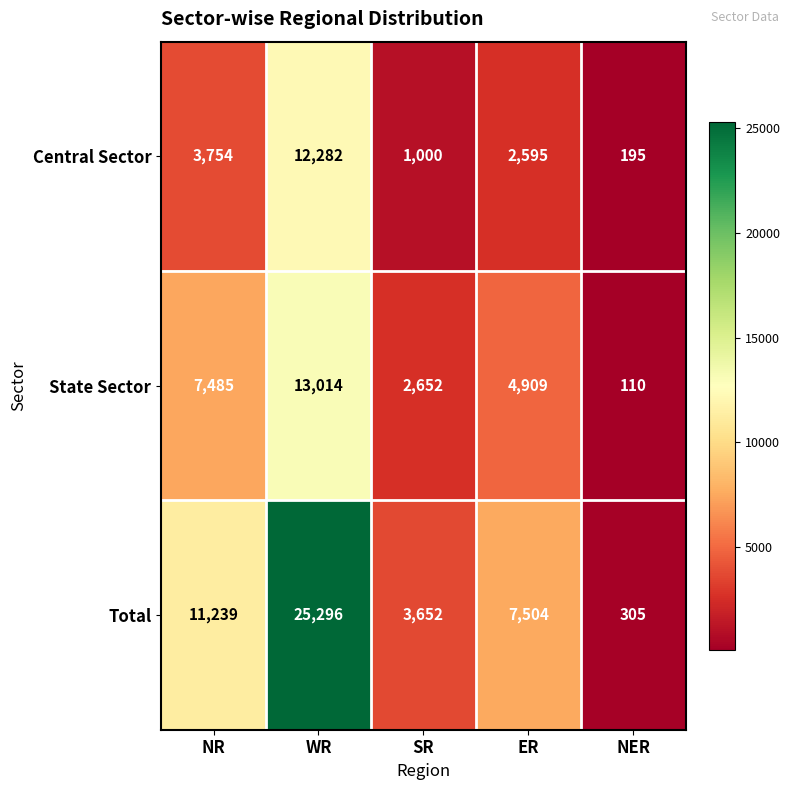

At WR, list the series in order from largest to smallest.

Total, State Sector, Central Sector